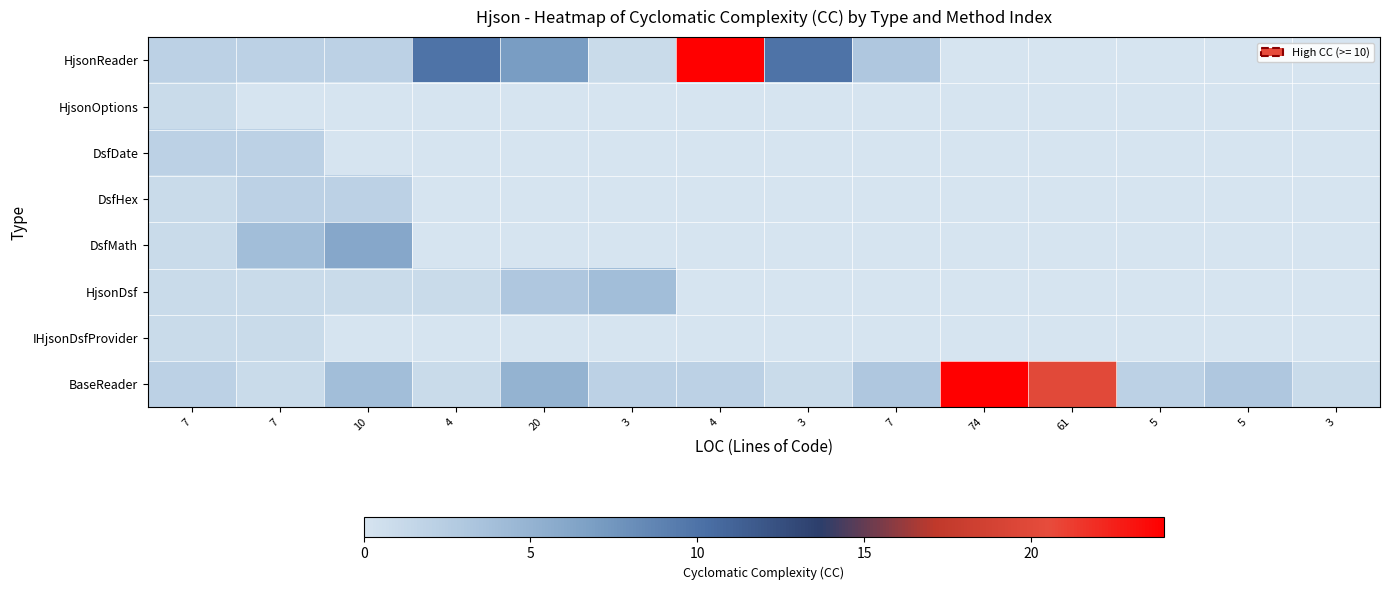

Reading left to right, what are all the values shown in this chart?

BaseReader: 7=2	7=1	10=4	4=1	20=5	3=2	4=2	3=1	7=3	74=24	61=20	5=2	5=3	3=1
IHjsonDsfProvider: 7=1	7=1	10=0	4=0	20=0	3=0	4=0	3=0	7=0	74=0	61=0	5=0	5=0	3=0
HjsonDsf: 7=1	7=1	10=1	4=1	20=3	3=4	4=0	3=0	7=0	74=0	61=0	5=0	5=0	3=0
DsfMath: 7=1	7=4	10=6	4=0	20=0	3=0	4=0	3=0	7=0	74=0	61=0	5=0	5=0	3=0
DsfHex: 7=1	7=2	10=2	4=0	20=0	3=0	4=0	3=0	7=0	74=0	61=0	5=0	5=0	3=0
DsfDate: 7=2	7=2	10=0	4=0	20=0	3=0	4=0	3=0	7=0	74=0	61=0	5=0	5=0	3=0
HjsonOptions: 7=1	7=0	10=0	4=0	20=0	3=0	4=0	3=0	7=0	74=0	61=0	5=0	5=0	3=0
HjsonReader: 7=2	7=2	10=2	4=10	20=7	3=1	4=24	3=10	7=3	74=0	61=0	5=0	5=0	3=0